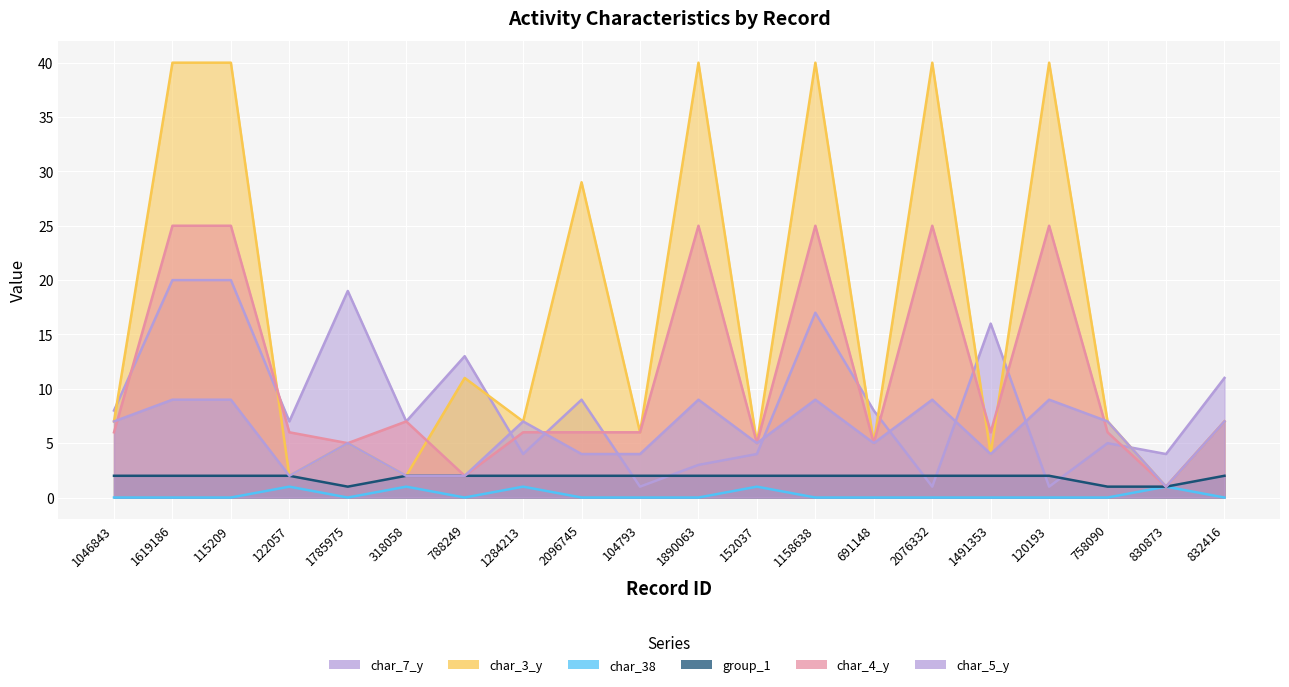

What is the label of the 16th point from the left?

1491353